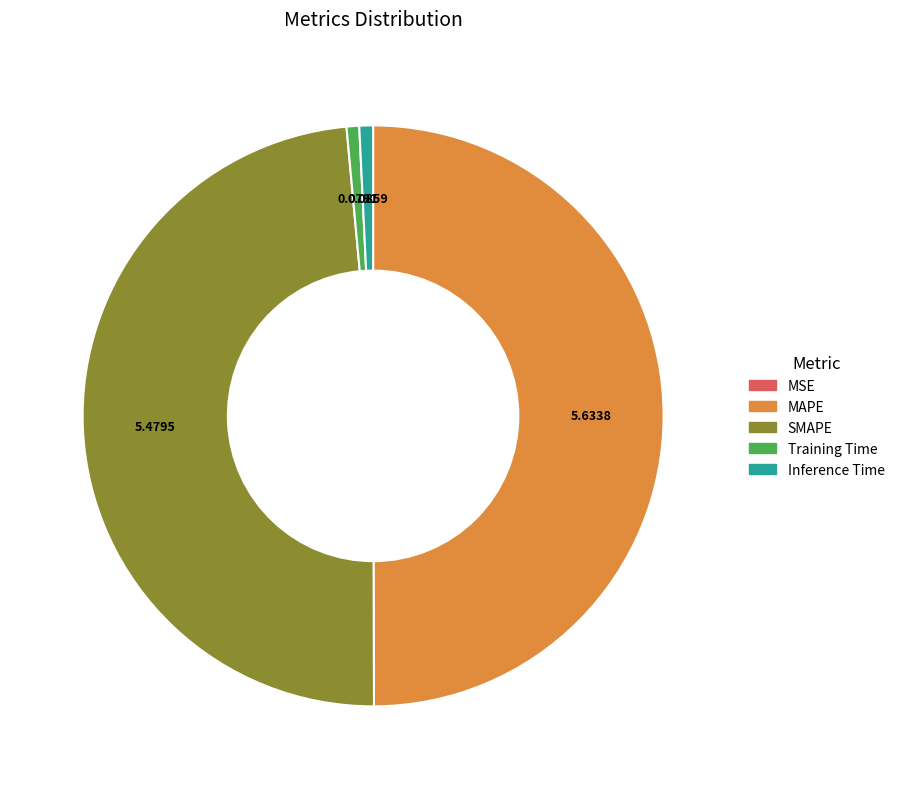

Which slice is the largest?

MAPE